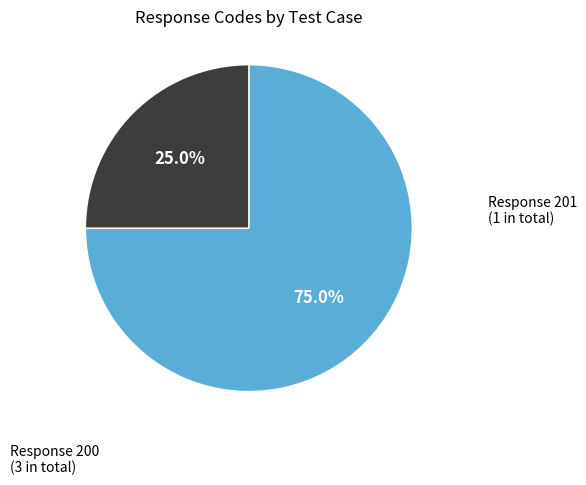

Does any single category account for the majority?

Yes